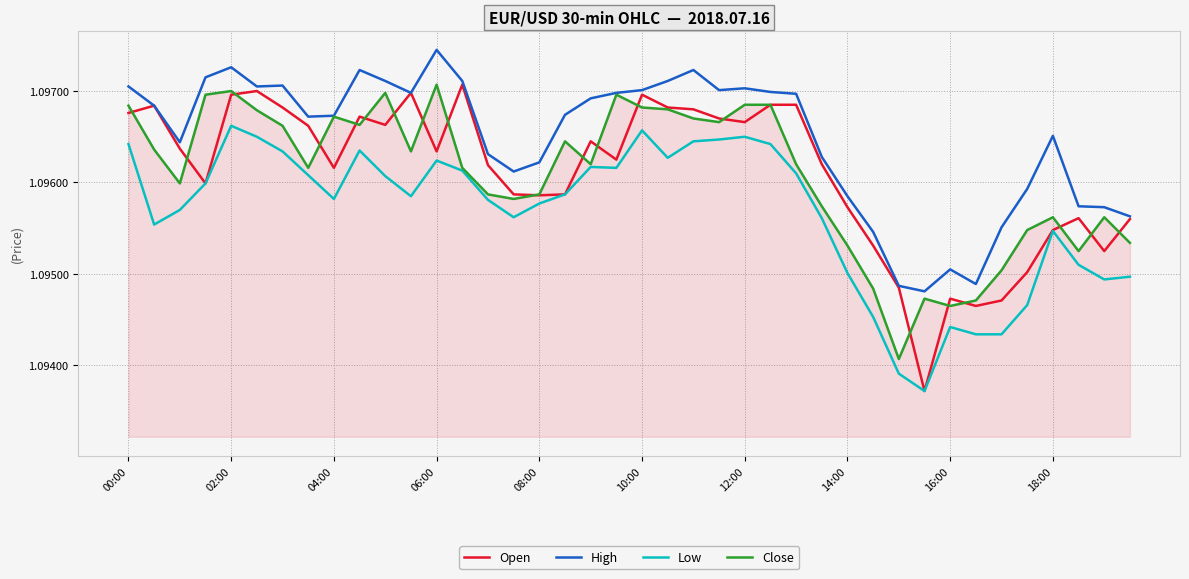

Which series has the largest range (max minus min)?

Open